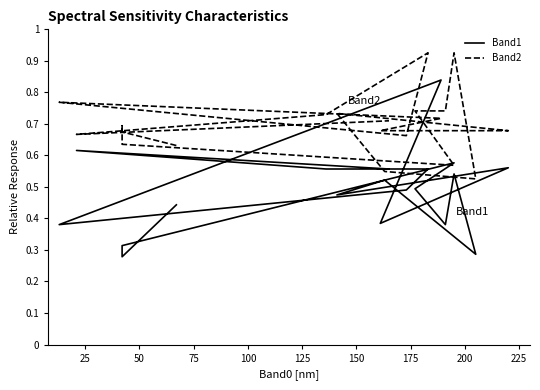

True or false: Band1 has more than 0 points higher than both neighbors.

True